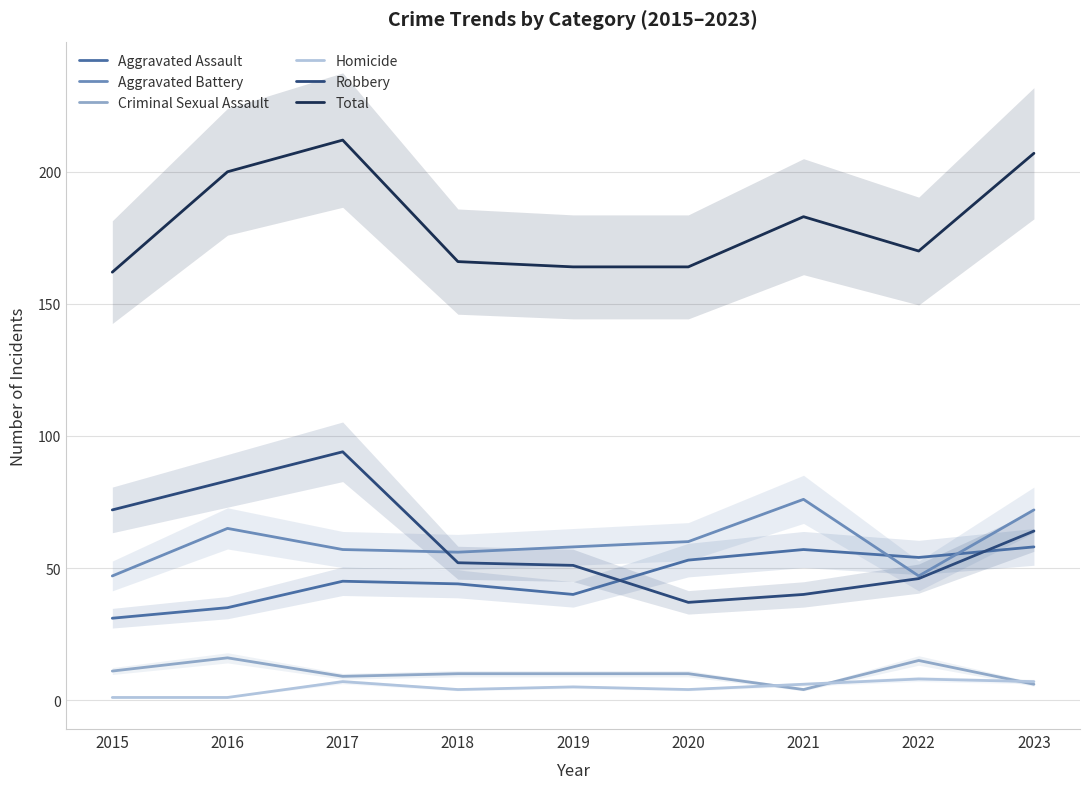

Rank the series at 2020 from lowest to highest value.

Homicide, Criminal Sexual Assault, Robbery, Aggravated Assault, Aggravated Battery, Total